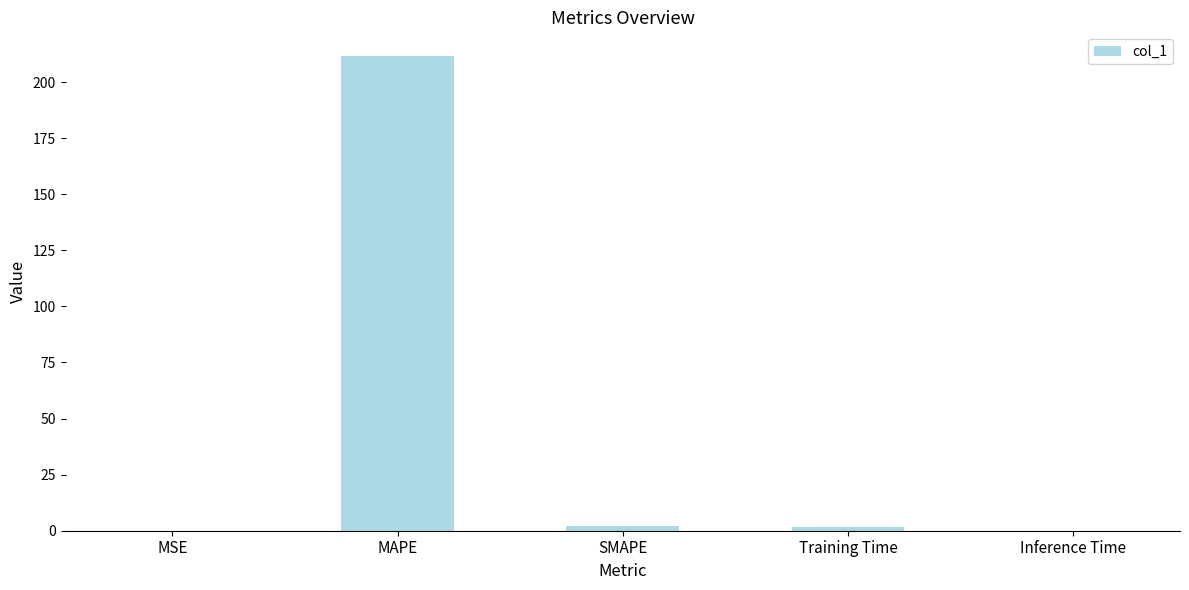

The value at MAPE is 211.6. True or false?

True